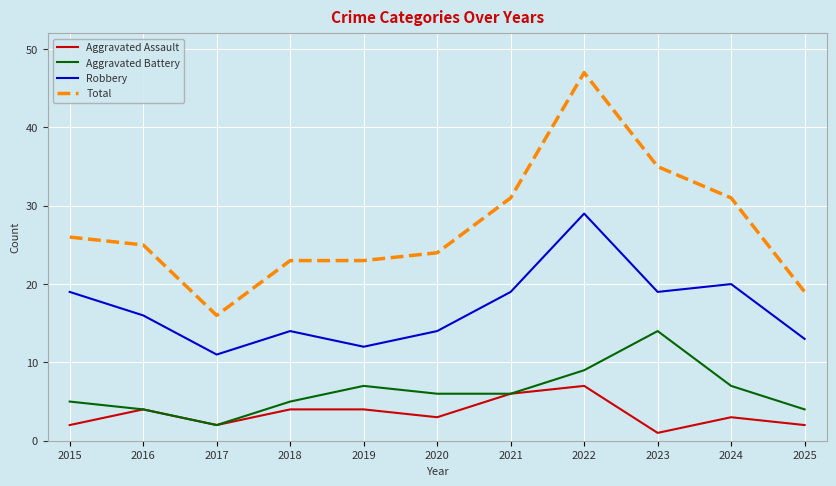

Reading left to right, transcribe all the data shown in this chart.

Aggravated Assault: 2	4	2	4	4	3	6	7	1	3	2
Aggravated Battery: 5	4	2	5	7	6	6	9	14	7	4
Robbery: 19	16	11	14	12	14	19	29	19	20	13
Total: 26	25	16	23	23	24	31	47	35	31	19